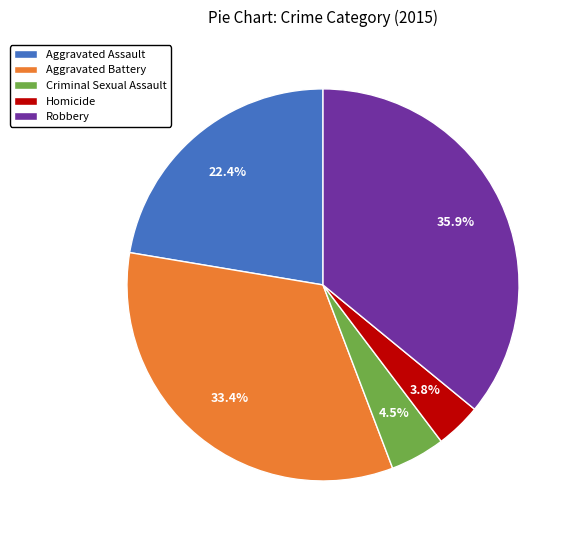

To the nearest percent, what percentage of the pie is Homicide?

4%